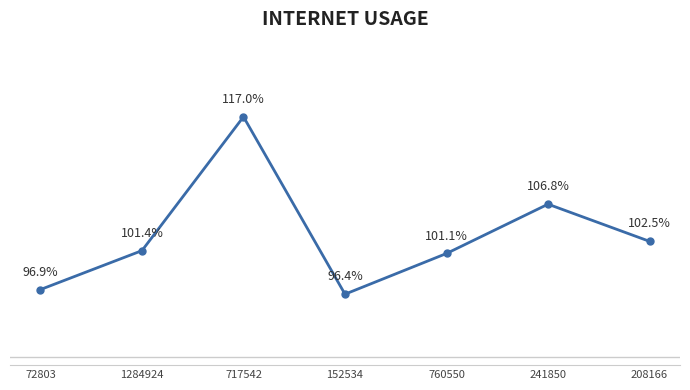

List the labels in order of value, smallest first.

152534, 72803, 760550, 1284924, 208166, 241850, 717542